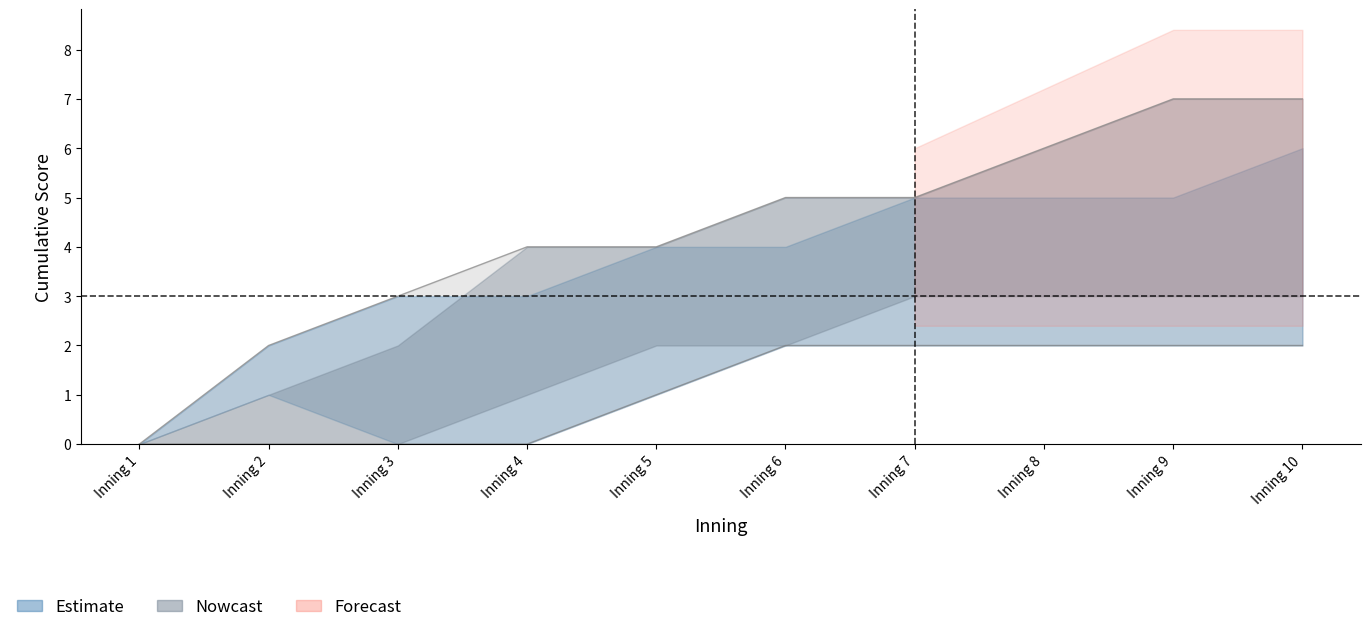

True or false: Coastal Carolina has more than 0 interior local peaks.

False